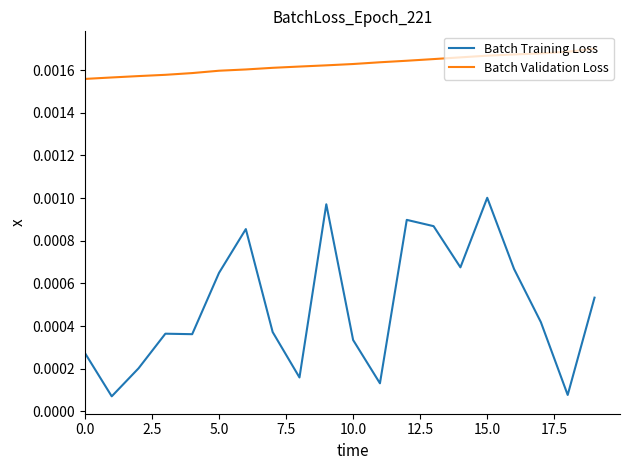

True or false: Batch Validation Loss and Batch Training Loss intersect in this chart.

False